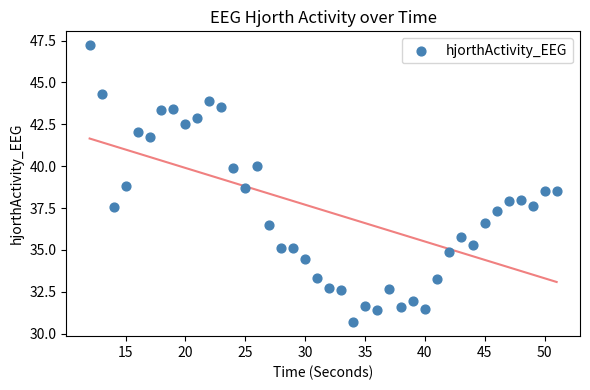

What is the range of X values (max minus min)?

39.0